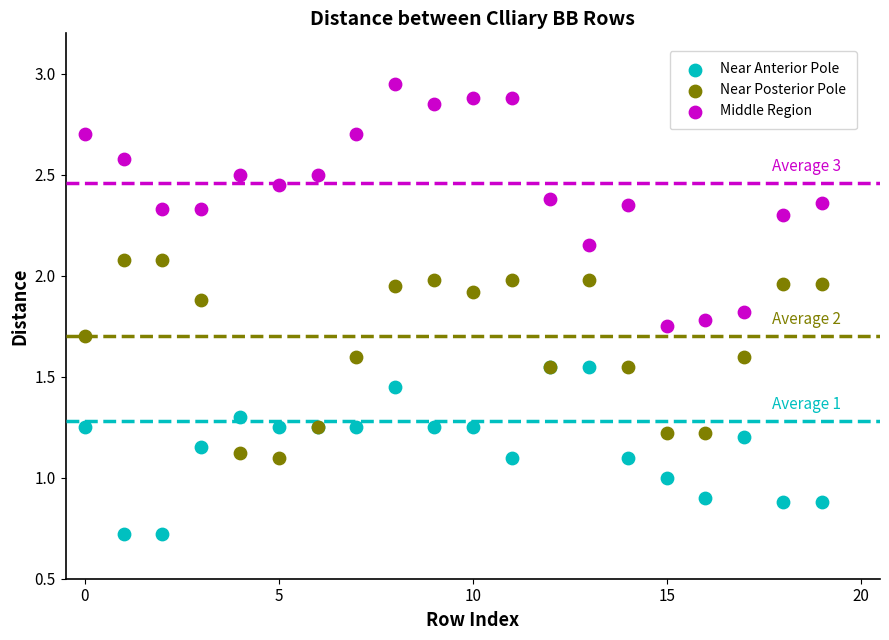

Which series has the largest Y range (max minus min)?

Middle Region